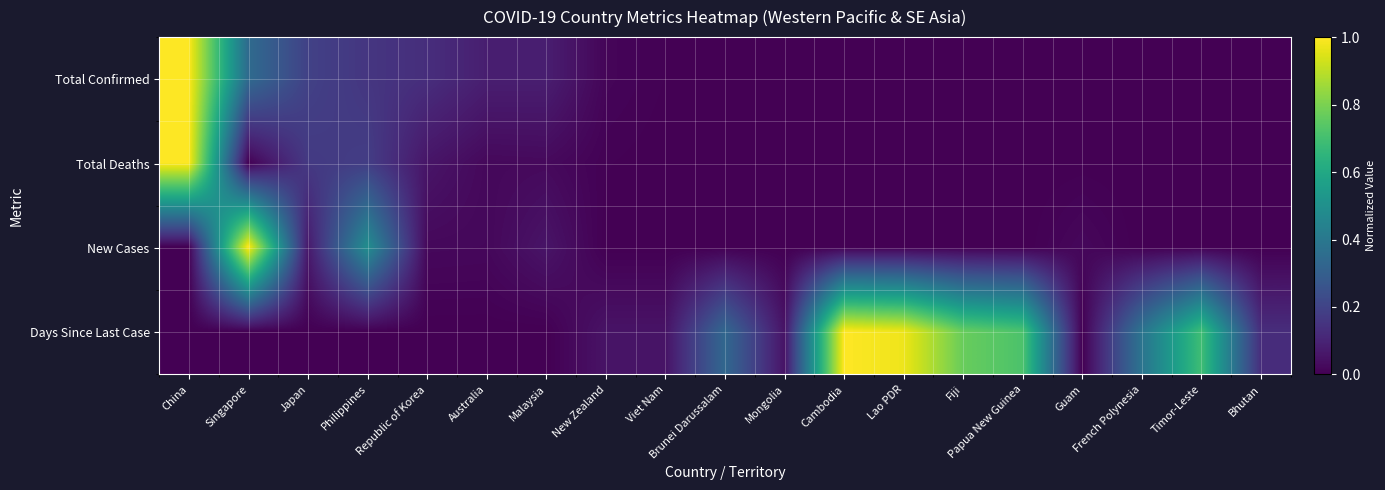

True or false: Days Since Last Case has a value of 0.5 at Republic of Korea.

False